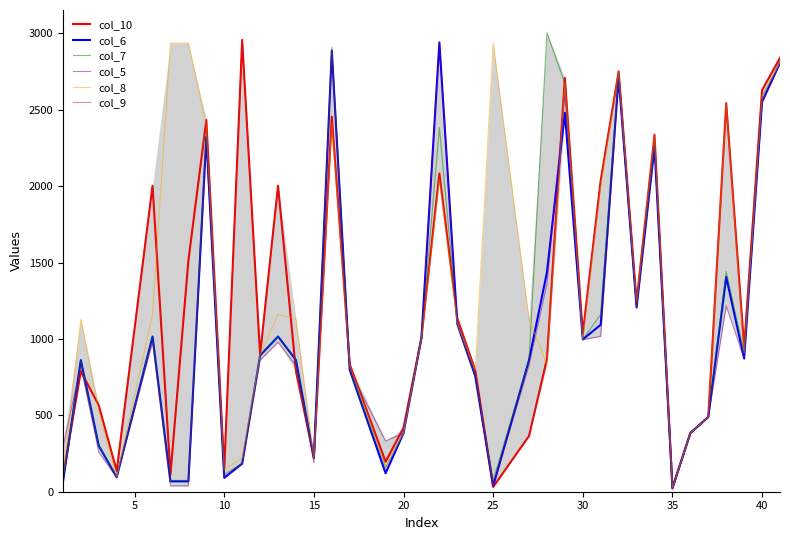

What is the minimum value shown in the chart?

18